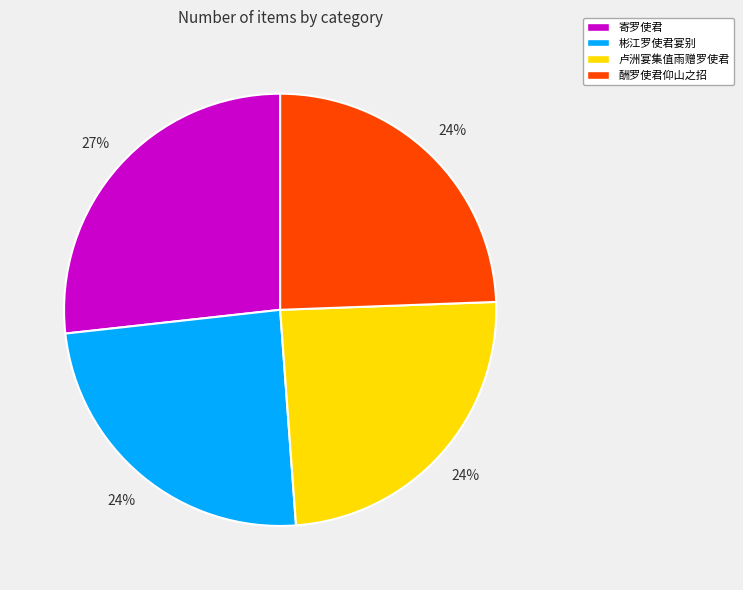

Is the sum of 寄罗使君 and 卢洲宴集值雨赠罗使君 greater than half?

Yes